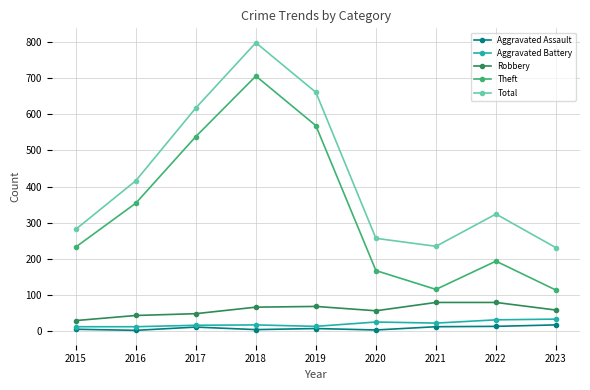

What is the highest value of the Theft series?

705